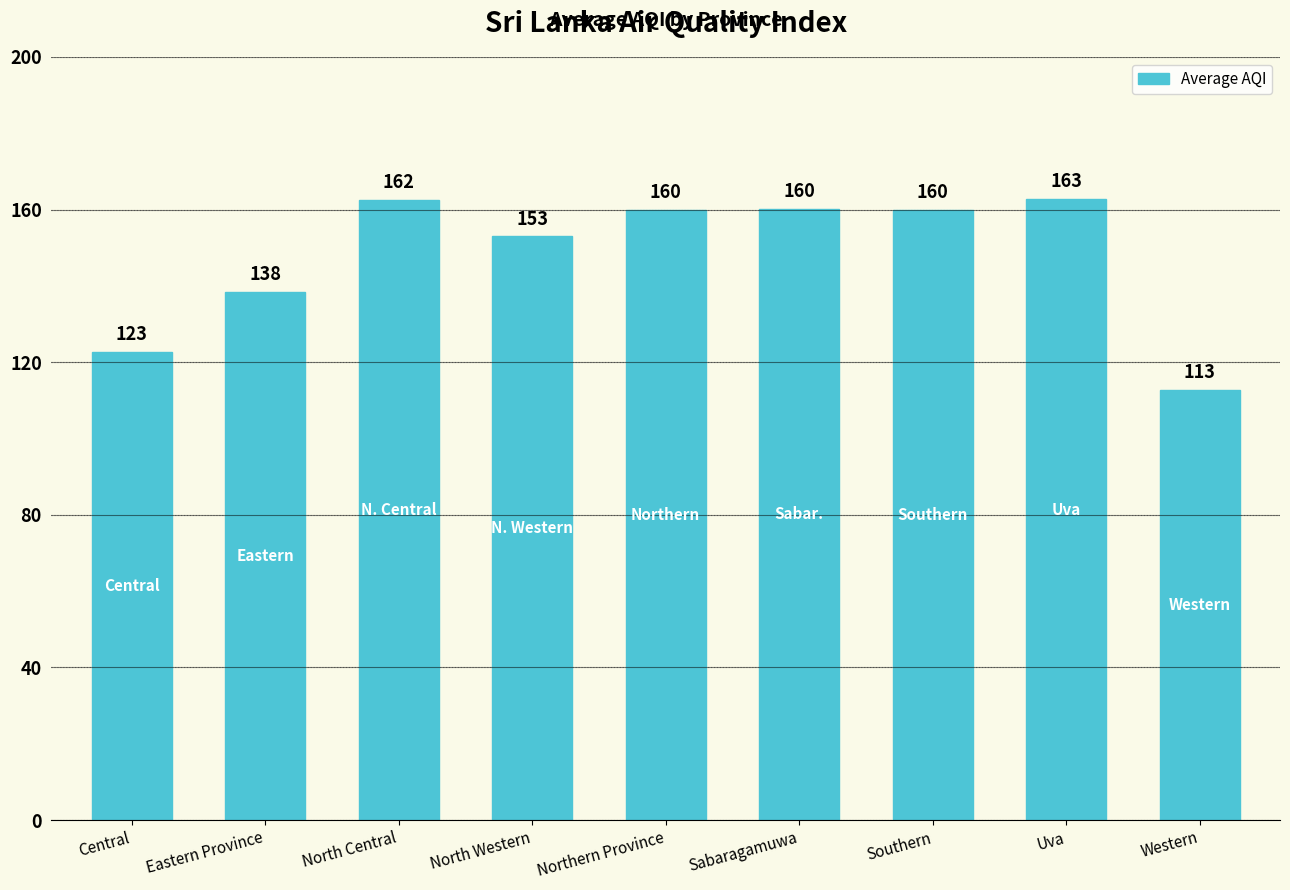

What is the sum of all values?

1332.5